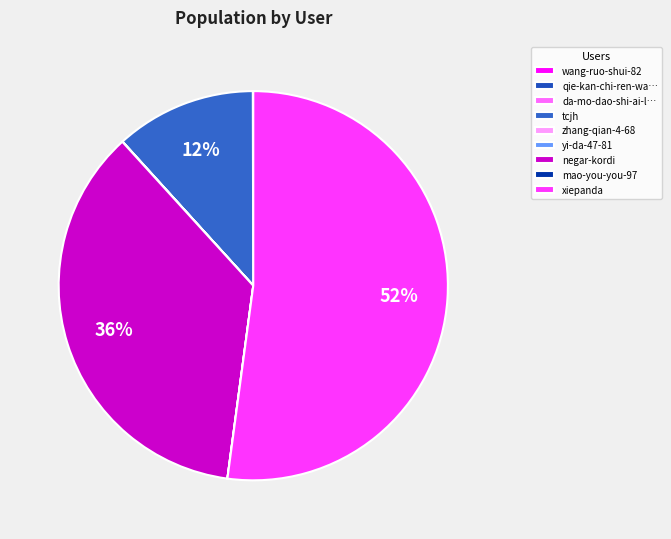

Which slice is the largest?

xiepanda